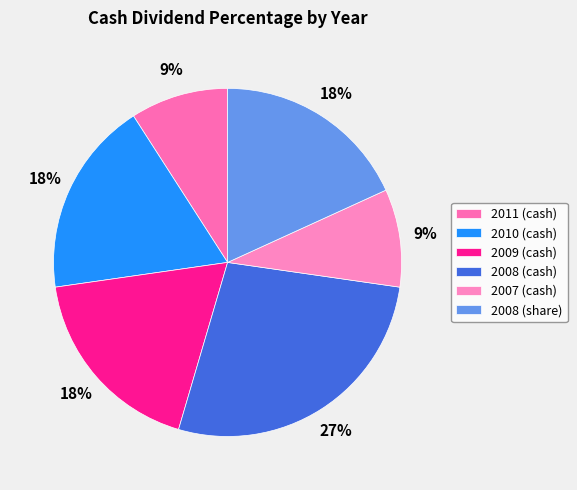

Which slice is the smallest?

2011 (cash)